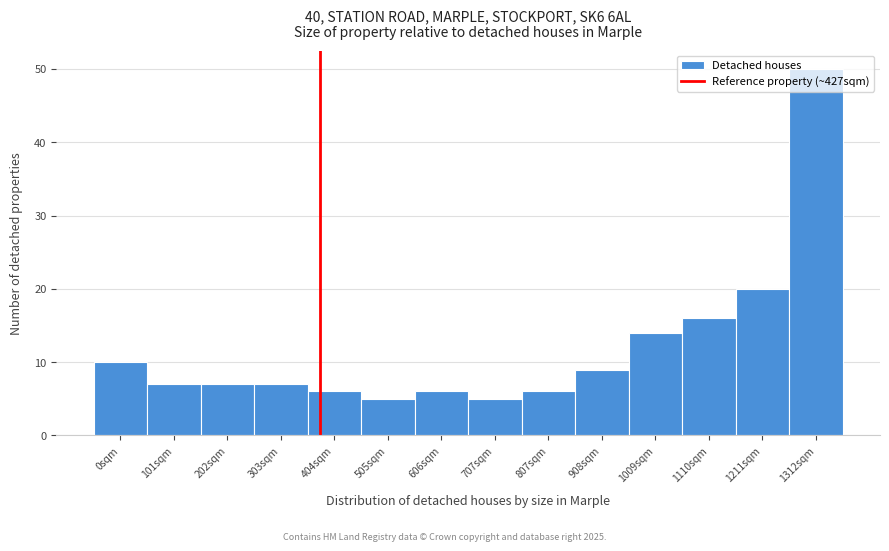

What is the difference between the maximum and minimum values?

45